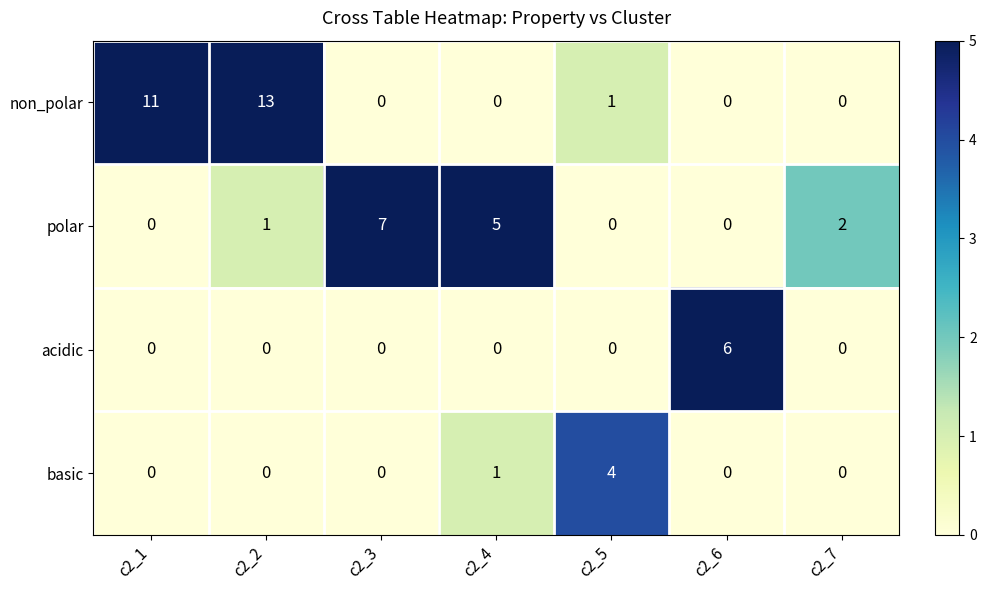

Which category has the highest value in the polar series?

c2_3